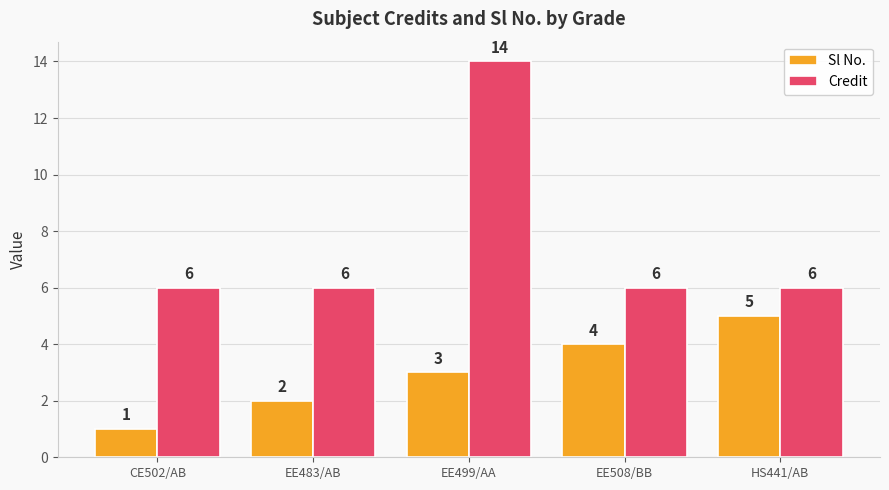

What is the difference between the second highest and second lowest values in the Sl No. series?

2